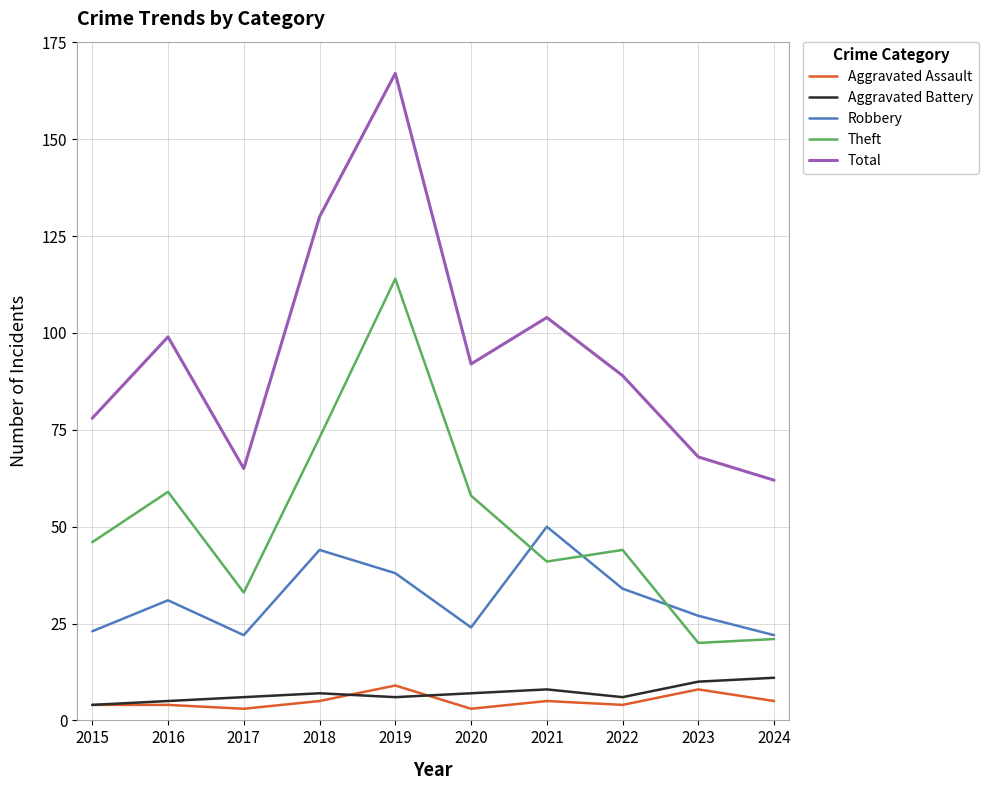

True or false: Robbery and Total cross at least once.

False